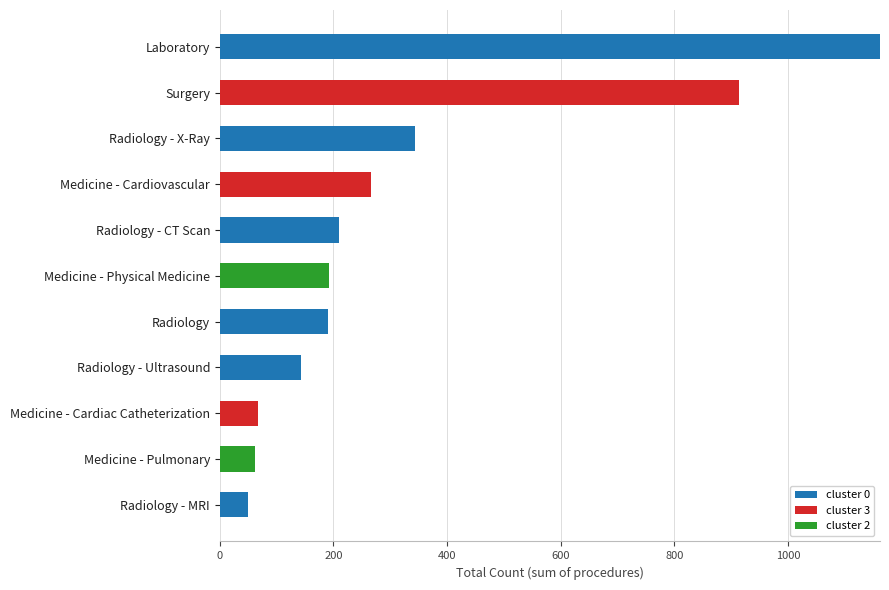

What are all the series names shown in the legend?

cluster 0, cluster 3, cluster 2